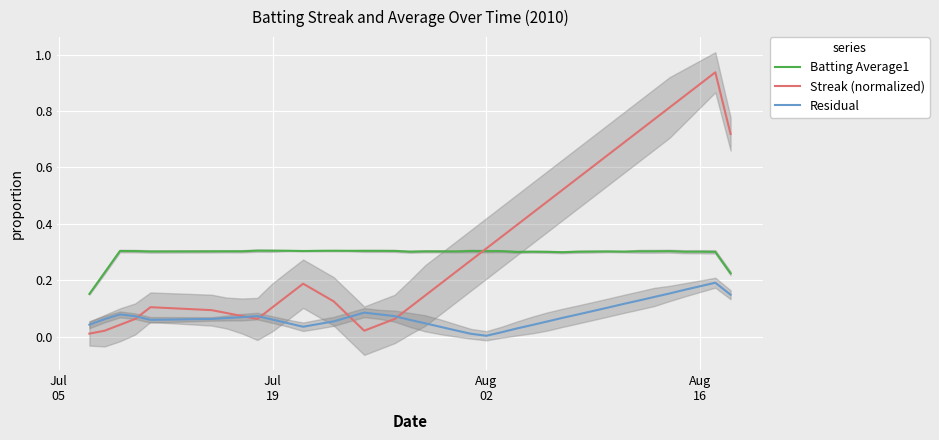

True or false: Residual and Batting Average1 intersect in this chart.

False